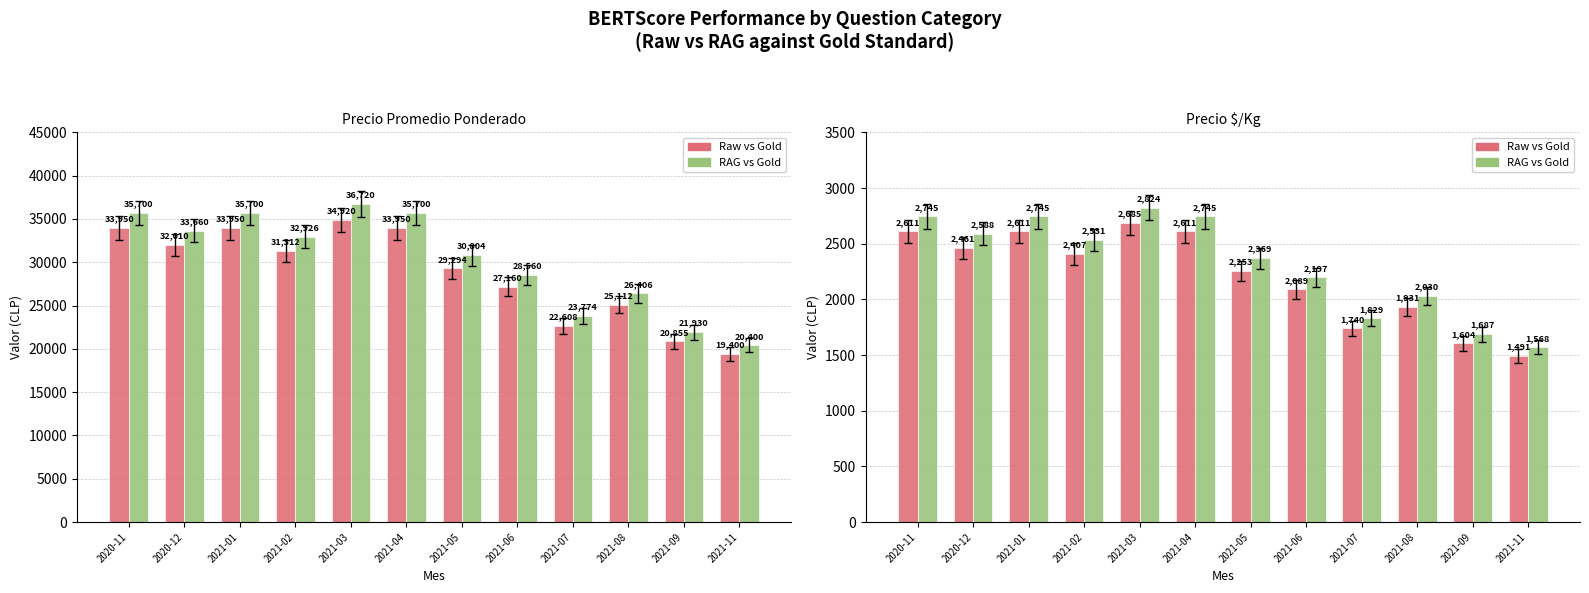

Which series has the largest range (max minus min)?

RAG vs Gold